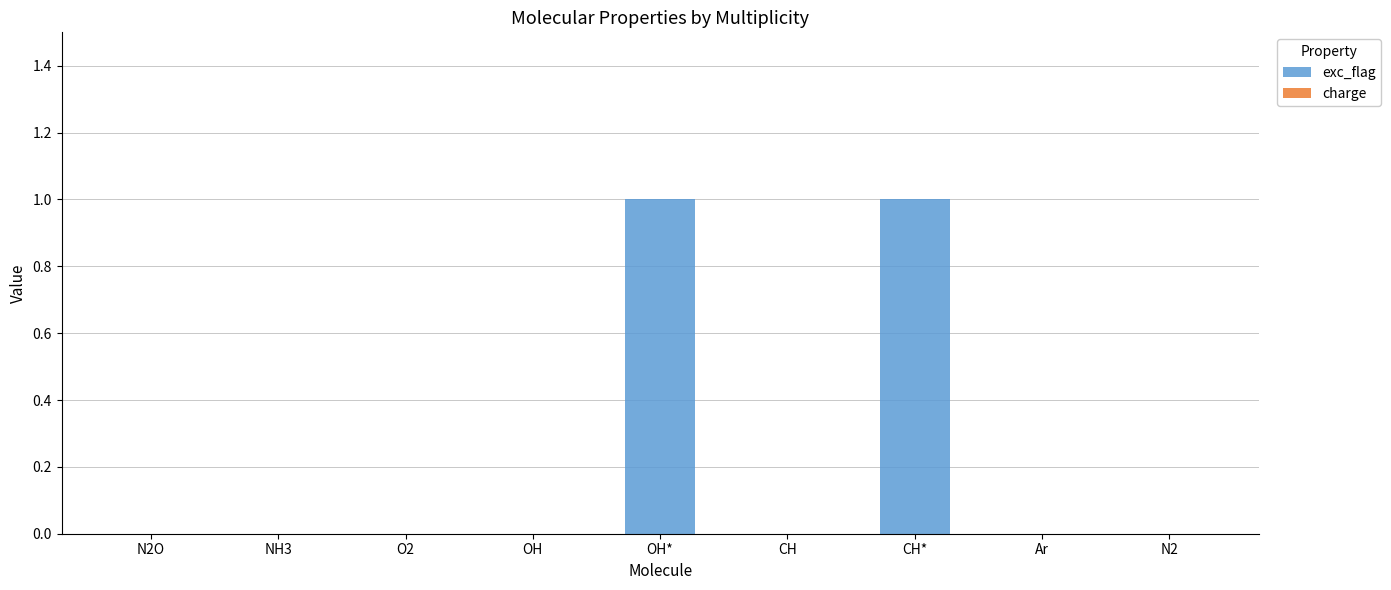

The chart shows a value of 0 at N2O. True or false?

True